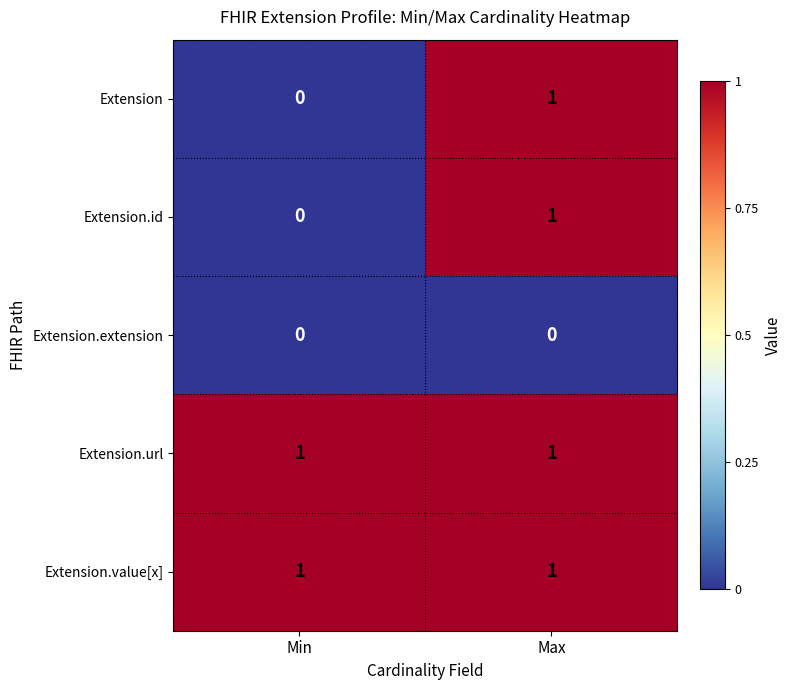

At which category is the sum across all series the highest?

Max